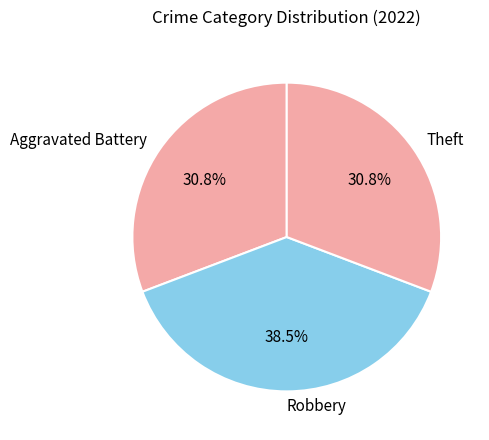

Is Aggravated Battery the majority of the pie?

No